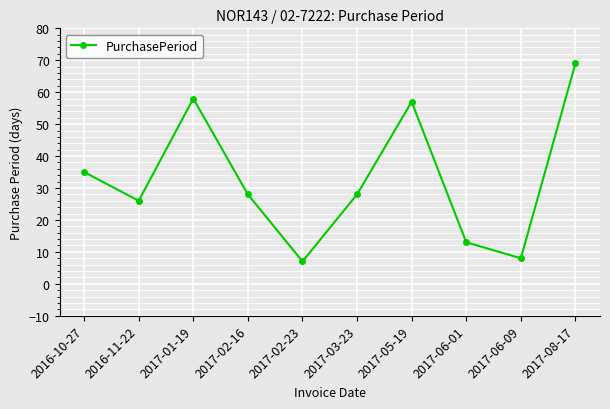

Which category has the lowest value across all series?

2017-02-23